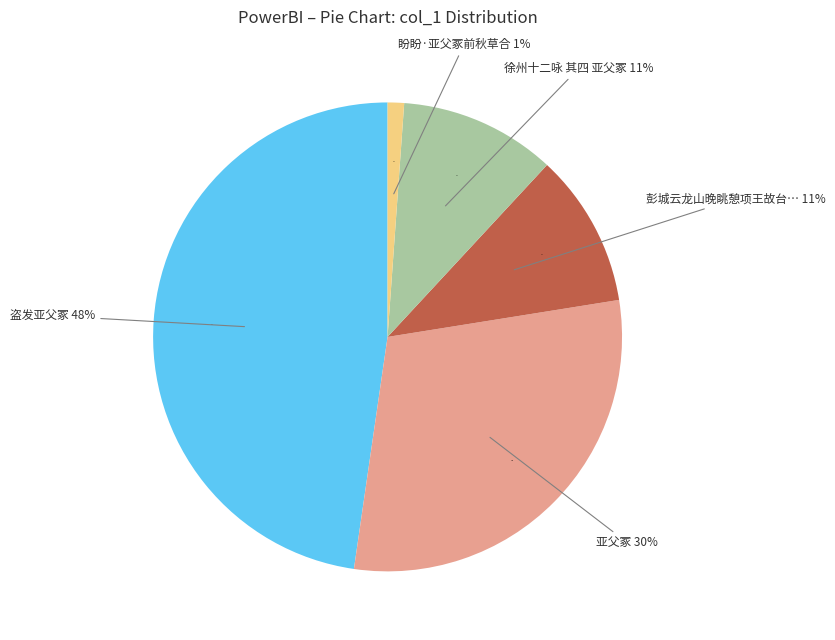

Which category has the biggest portion of the pie?

盗发亚父冢